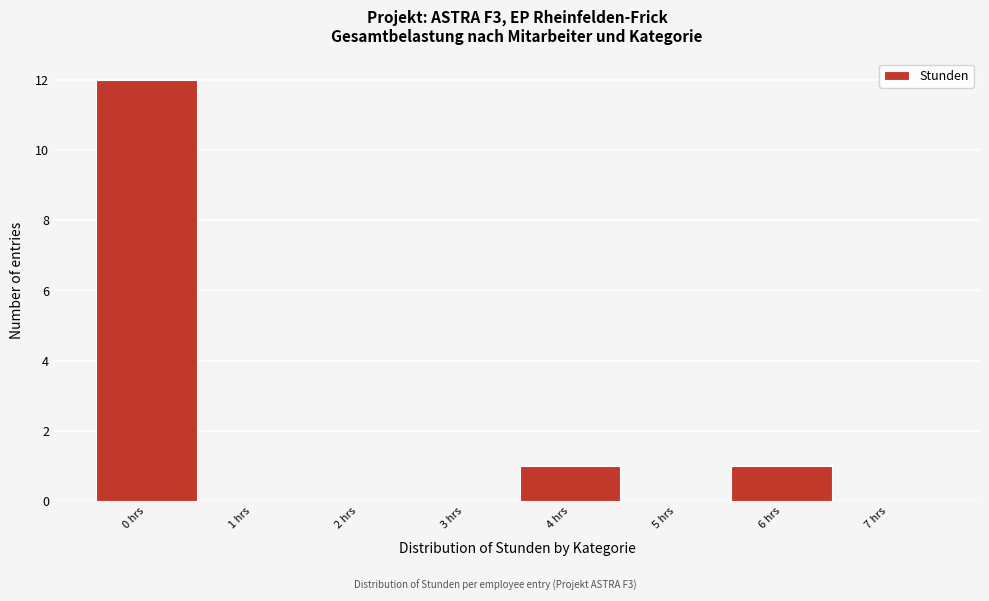

What is the height of the bar covering 5.5 to 6.5 on the x-axis? The values are not printed on the chart, so give them approximately, as read against the axis.

1